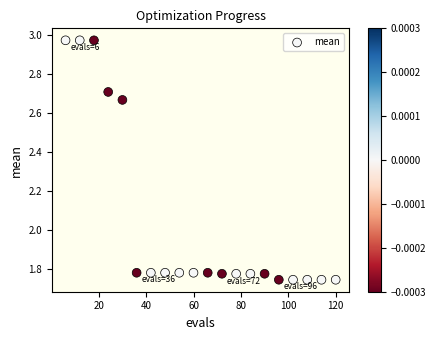

What is the range of Y values (max minus min)?

1.2